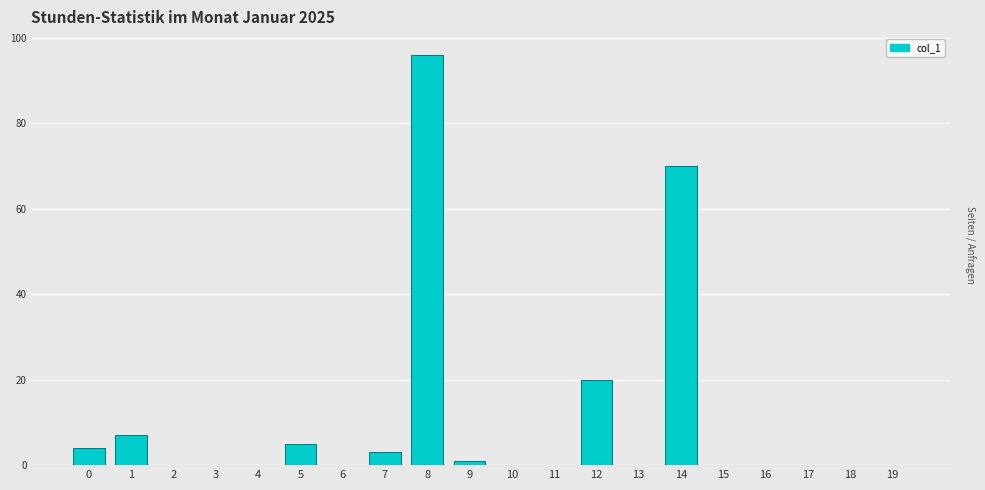

Reading left to right, transcribe all the data shown in this chart.

0=4	1=7	2=0	3=0	4=0	5=5	6=0	7=3	8=96	9=1	10=0	11=0	12=20	13=0	14=70	15=0	16=0	17=0	18=0	19=0